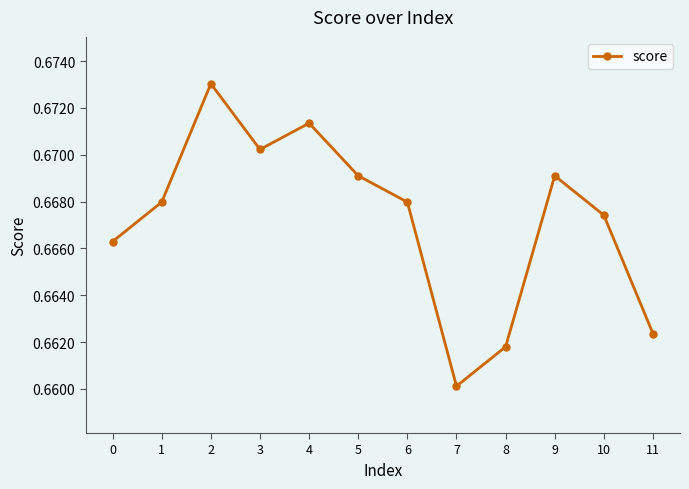

Which has a higher value, 0 or 6?

6